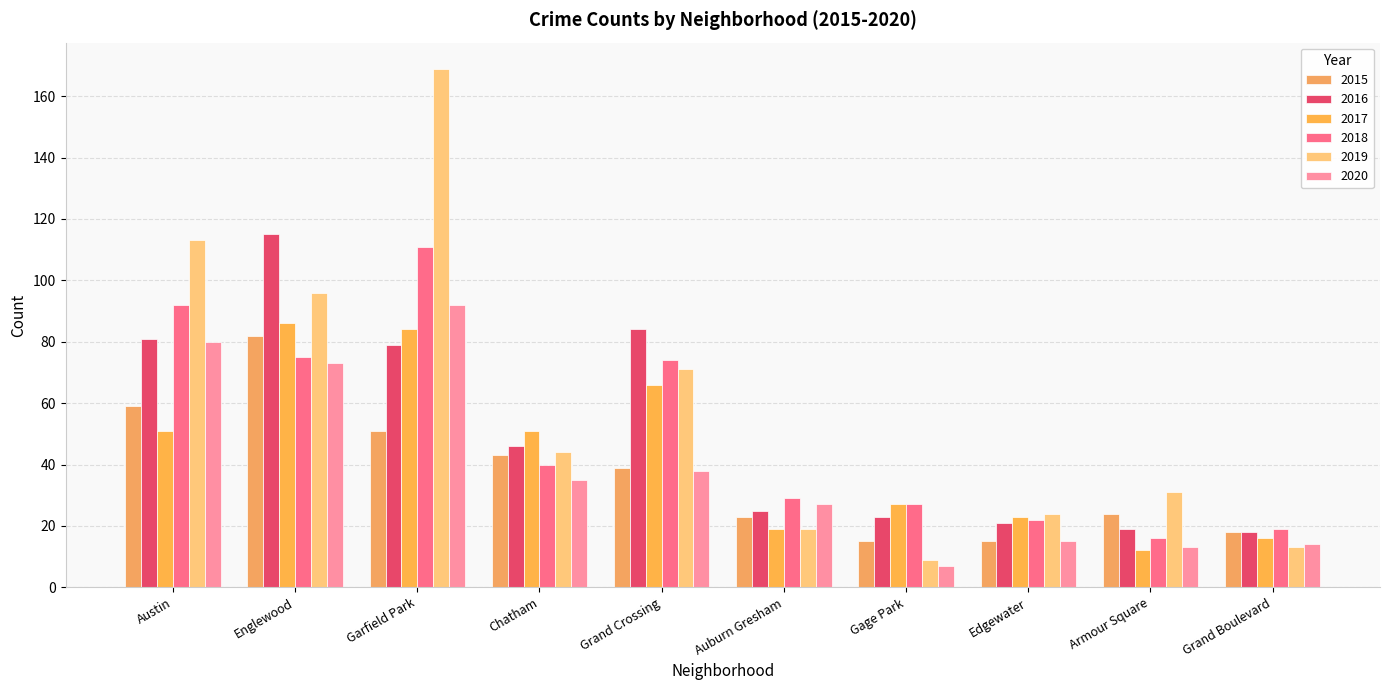

Between Auburn Gresham and Englewood, which is larger?

Englewood